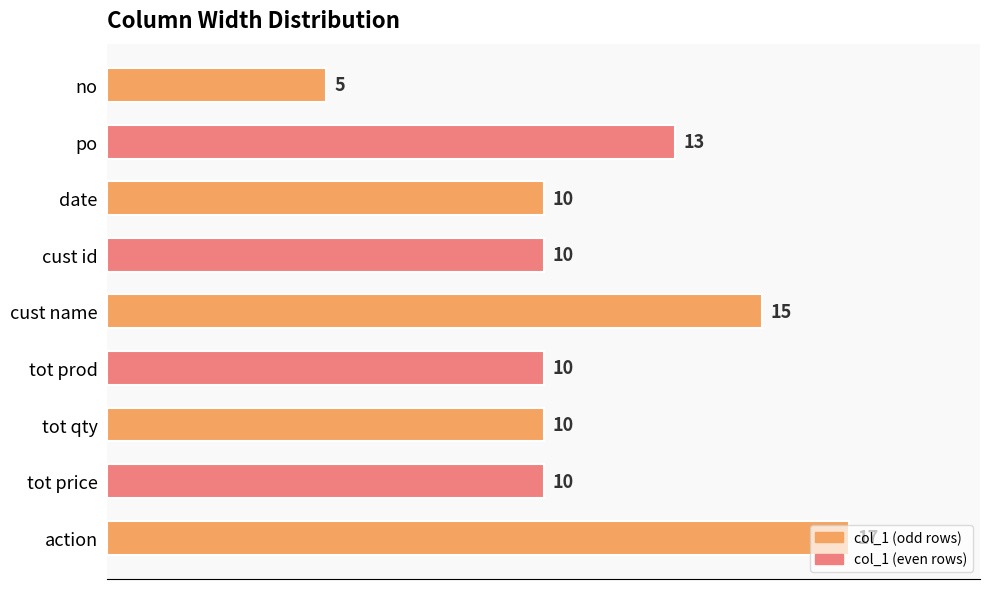

Approximately how many times larger is the value at po compared to tot prod?

1.3